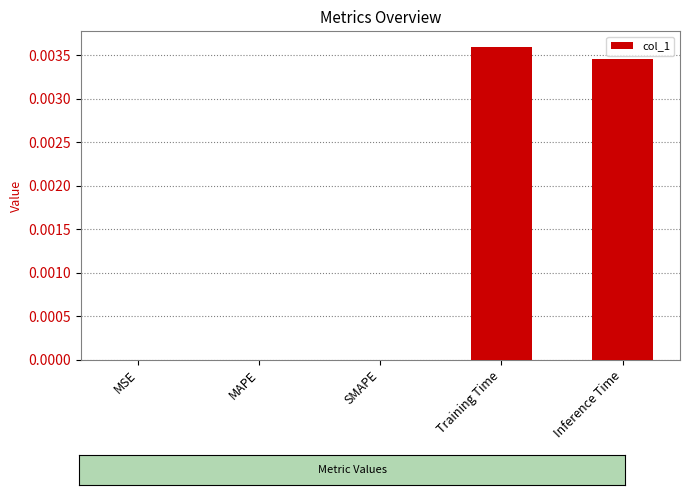

Which label corresponds to the largest value in the chart?

Training Time